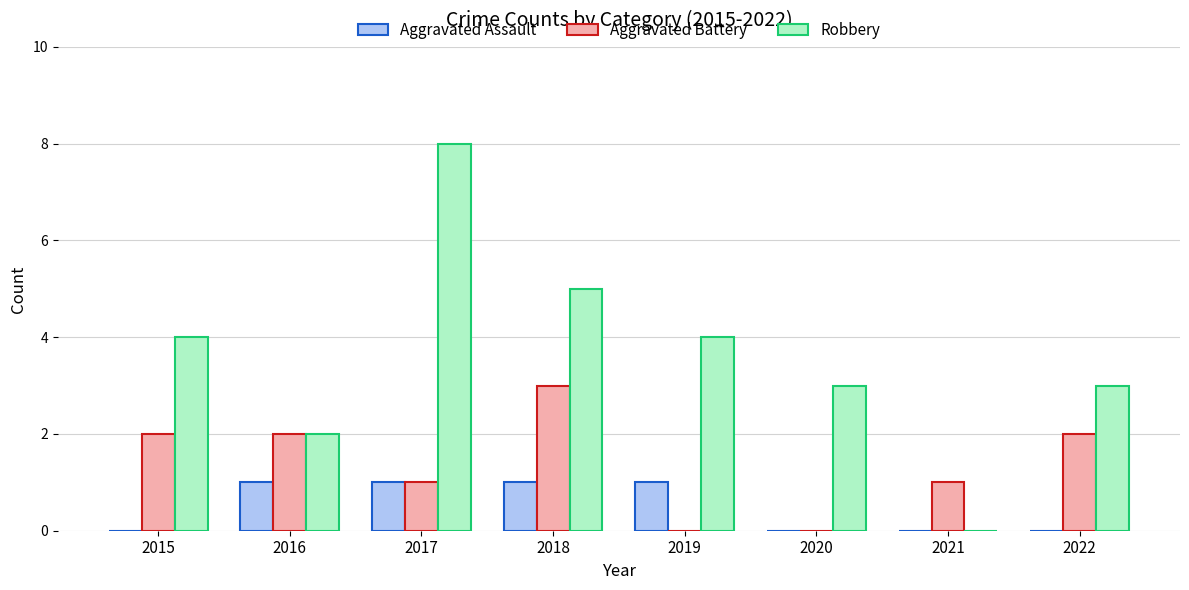

What is the greatest value displayed?

8